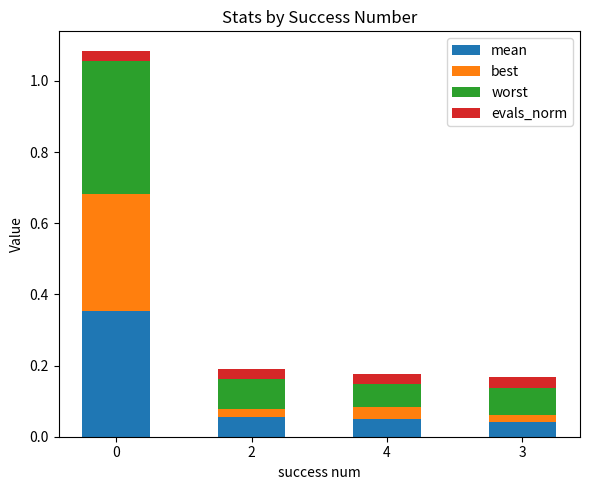

List the series in order of their overall mean, highest first.

worst, mean, best, evals_norm